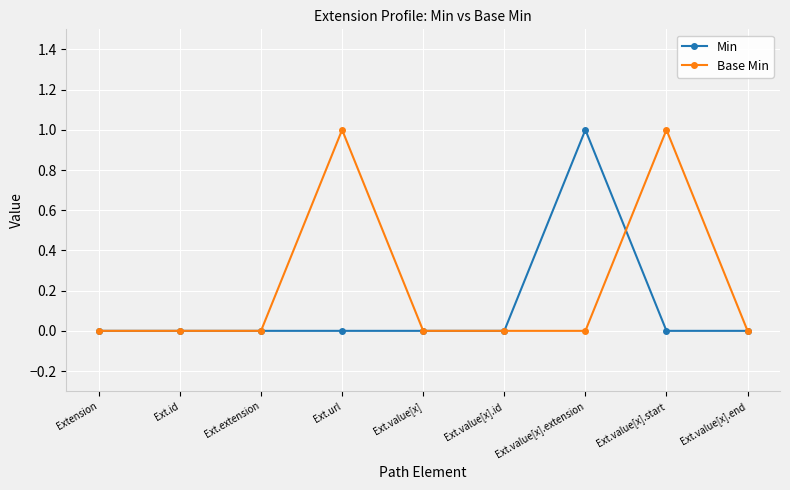

Which series has the largest total across all categories?

Base Min